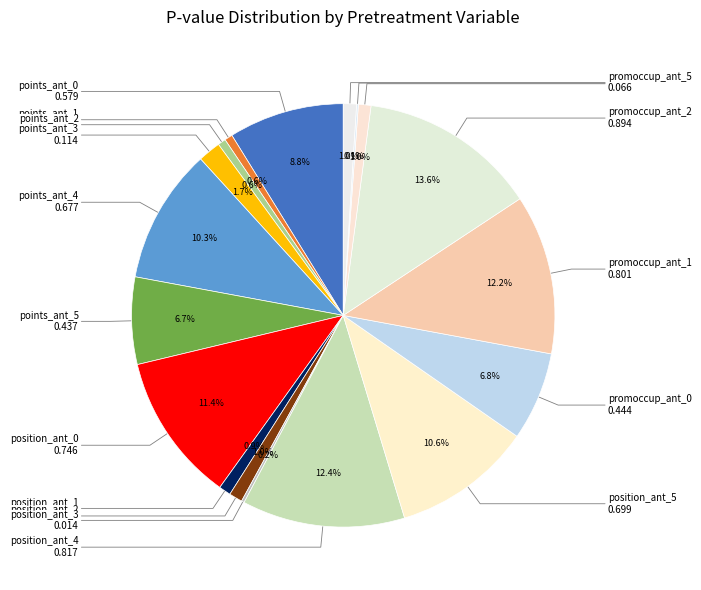

To the nearest percent, what is the difference between the largest and smallest slice percentages?

13%